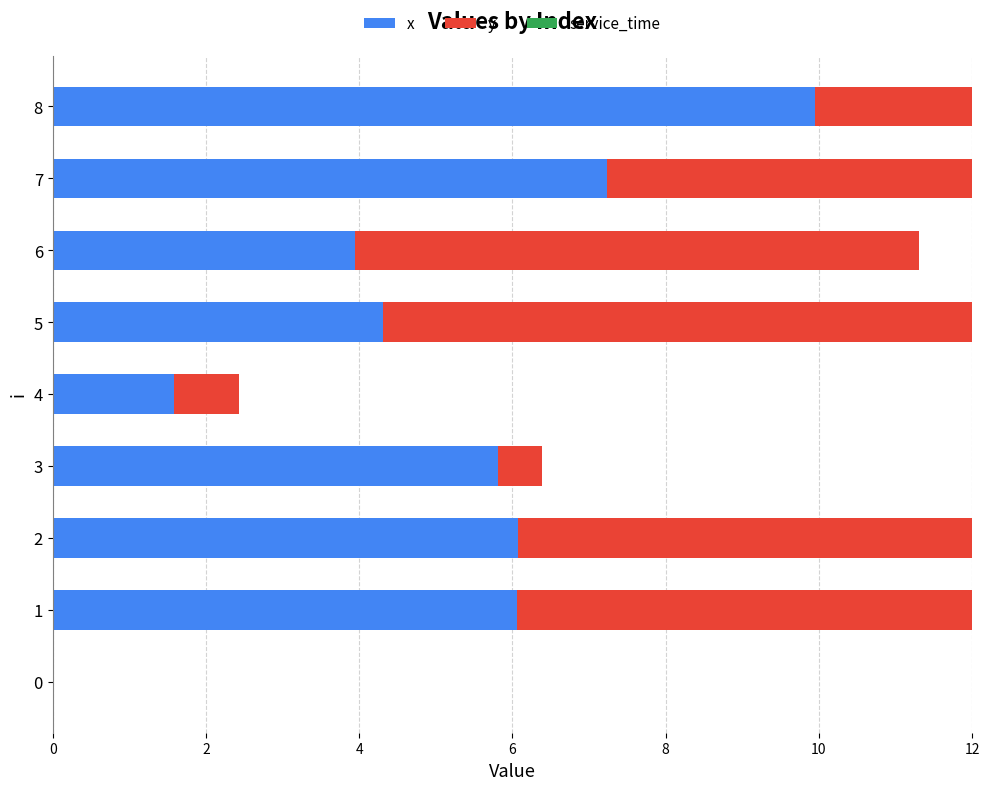

How many data points in y are less than 6?

4